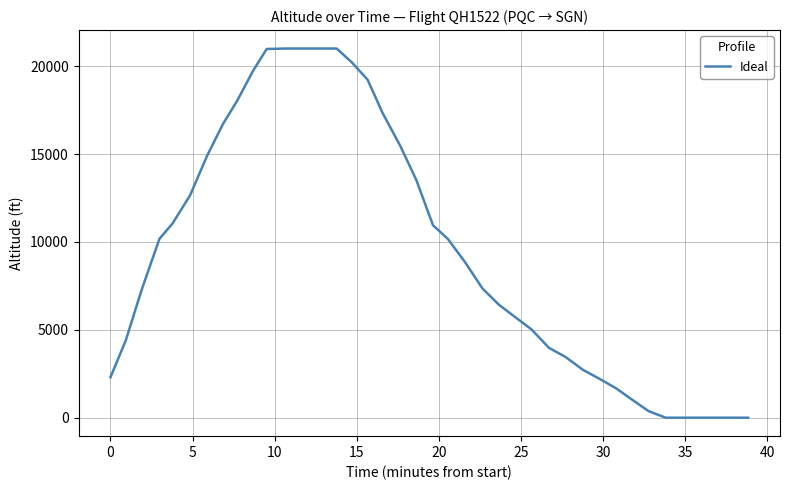

What is the difference between the maximum and minimum values?

21000